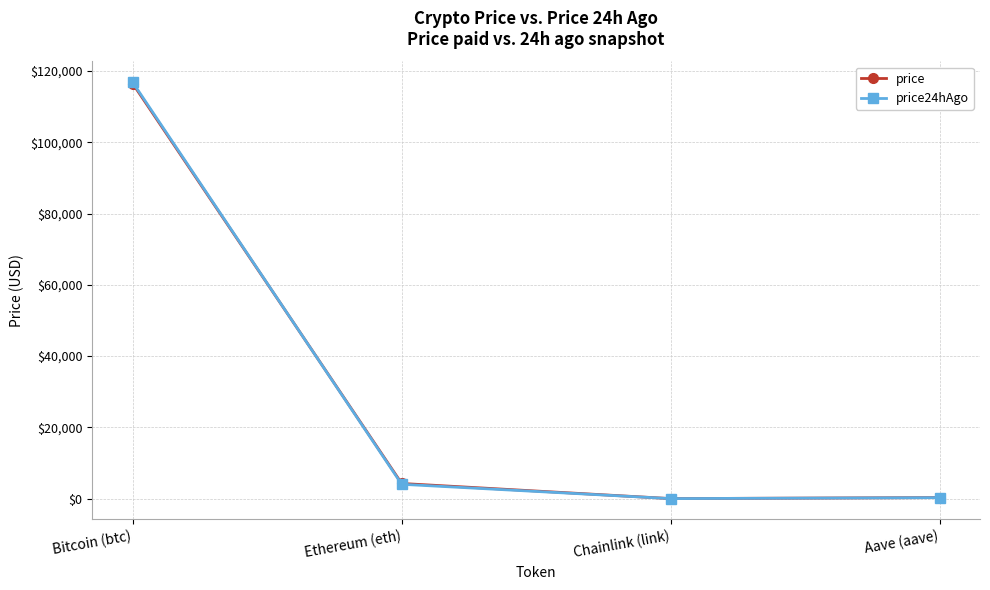

What is the greatest value displayed?

116825.0